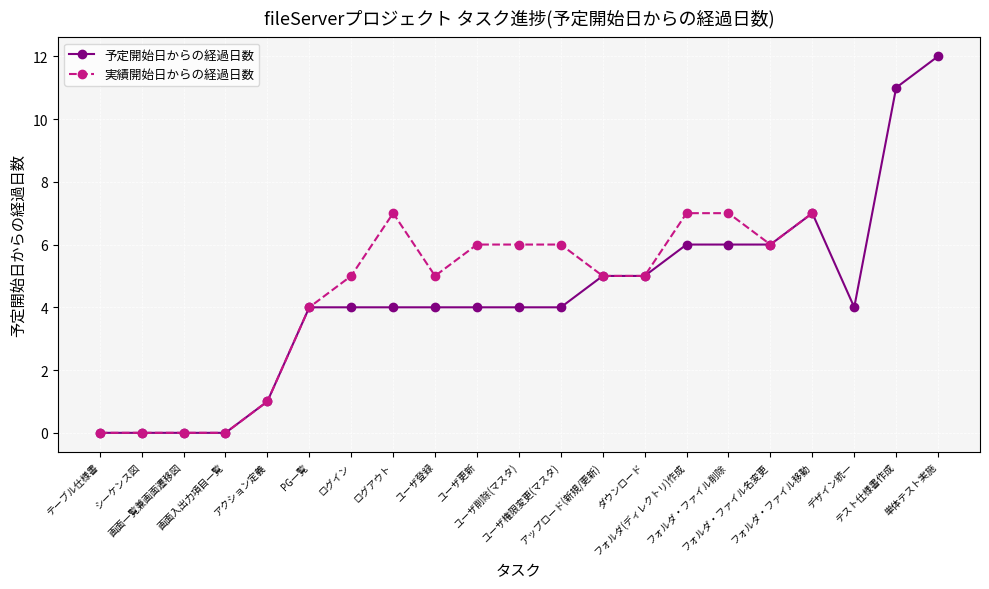

Rank the categories by value from lowest to highest.

テーブル仕様書, シーケンス図, 画面一覧兼画面遷移図, 画面入出力項目一覧, アクション定義, PG一覧, ログイン, ログアウト, ユーザ登録, ユーザ更新, ユーザ削除(マスタ), ユーザ権限変更(マスタ), デザイン統一, アップロード(新規/更新), ダウンロード, フォルダ(ディレクトリ)作成, フォルダ・ファイル削除, フォルダ・ファイル名変更, フォルダ・ファイル移動, テスト仕様書作成, 単体テスト実施